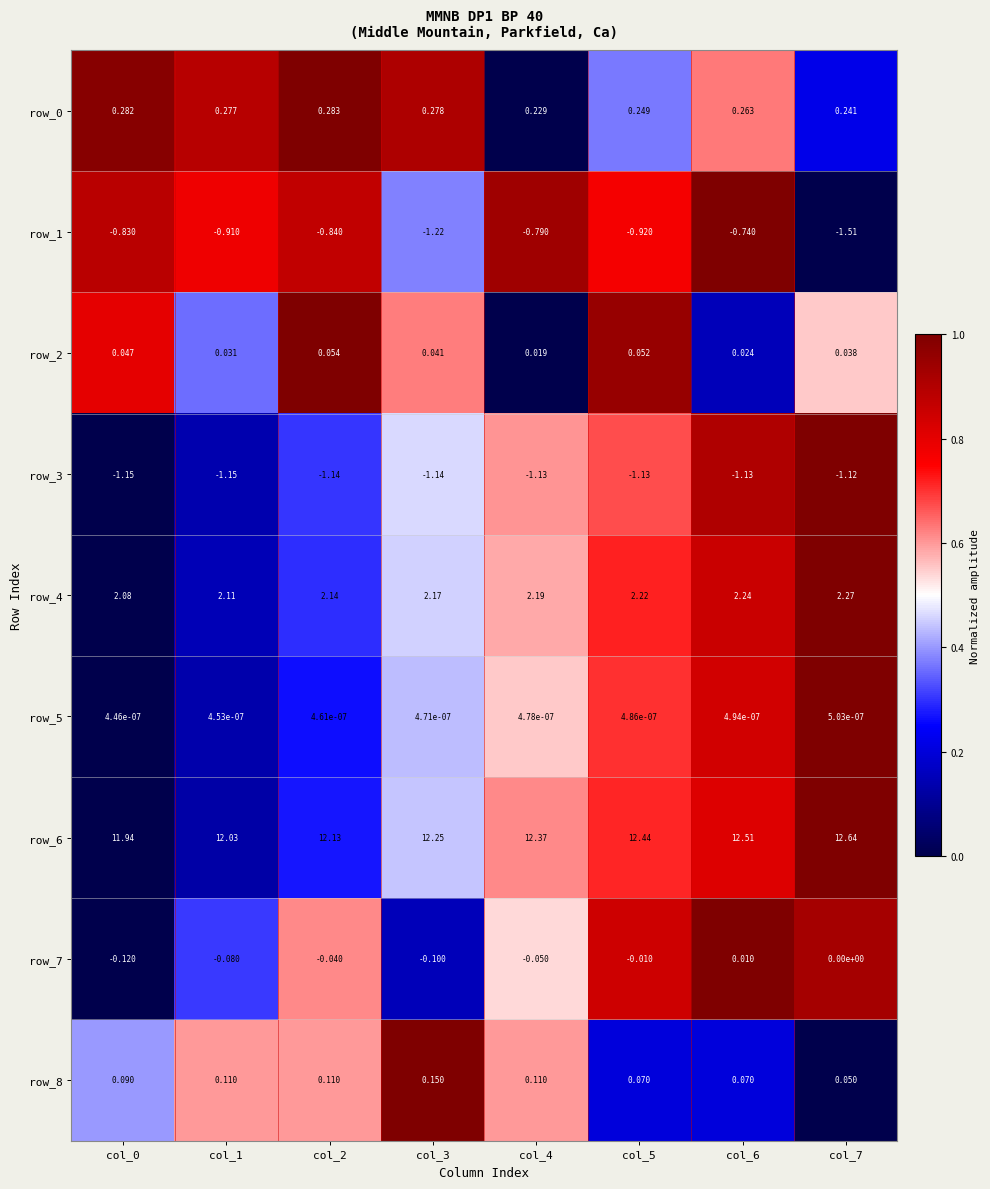

Count the number of categories in the chart.

8